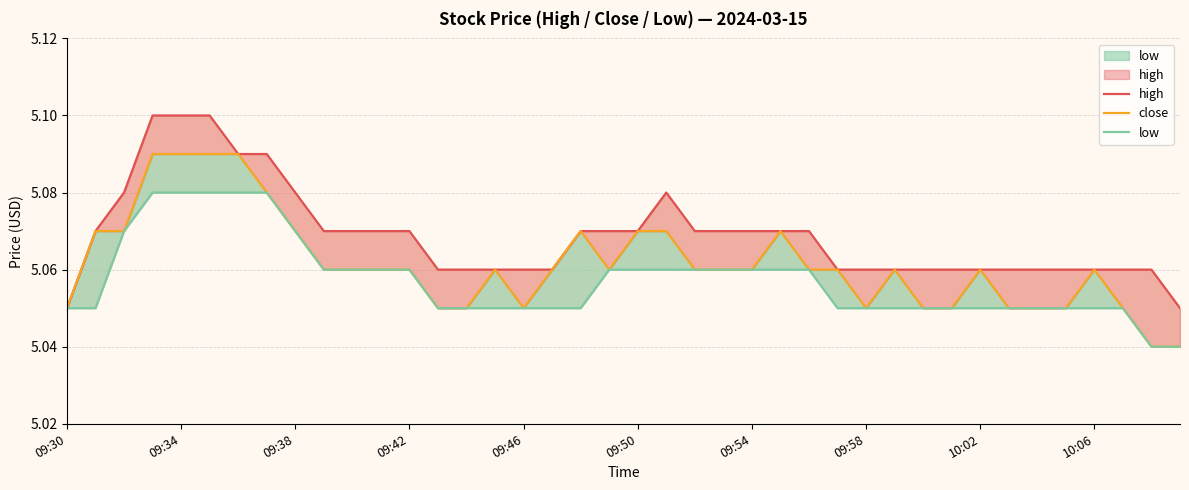

What is the highest value of the close series?

5.1